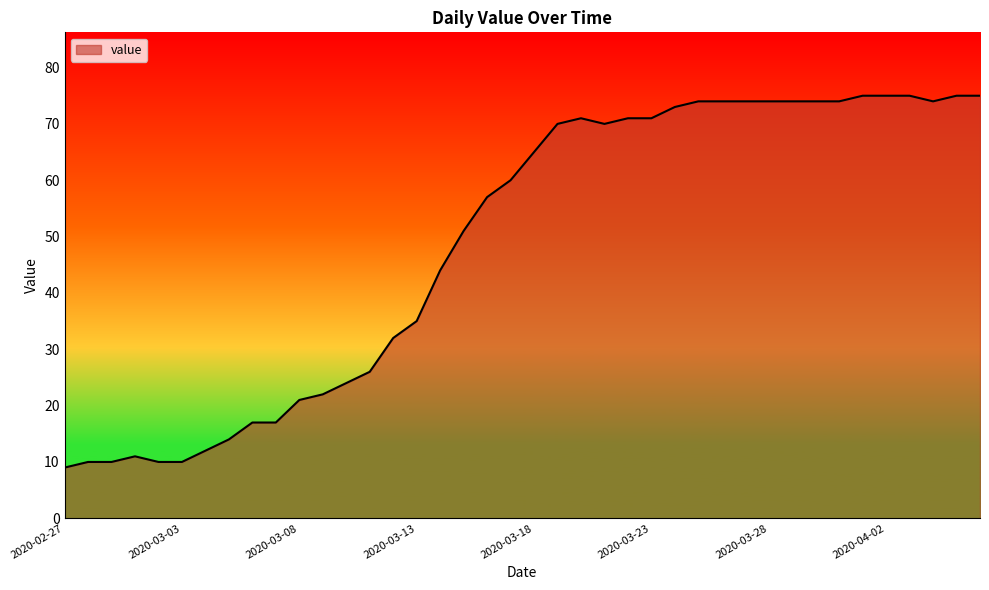

Reading left to right, list all the values displayed in this chart.

9	10	10	11	10	10	12	14	17	17	21	22	24	26	32	35	44	51	57	60	65	70	71	70	71	71	73	74	74	74	74	74	74	74	75	75	75	74	75	75